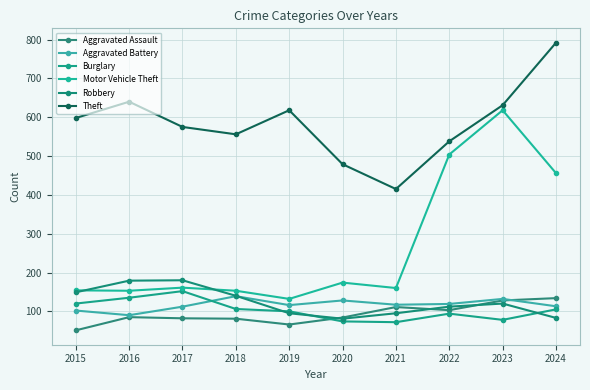

The Aggravated Assault series shows 137 at 2018. True or false?

False